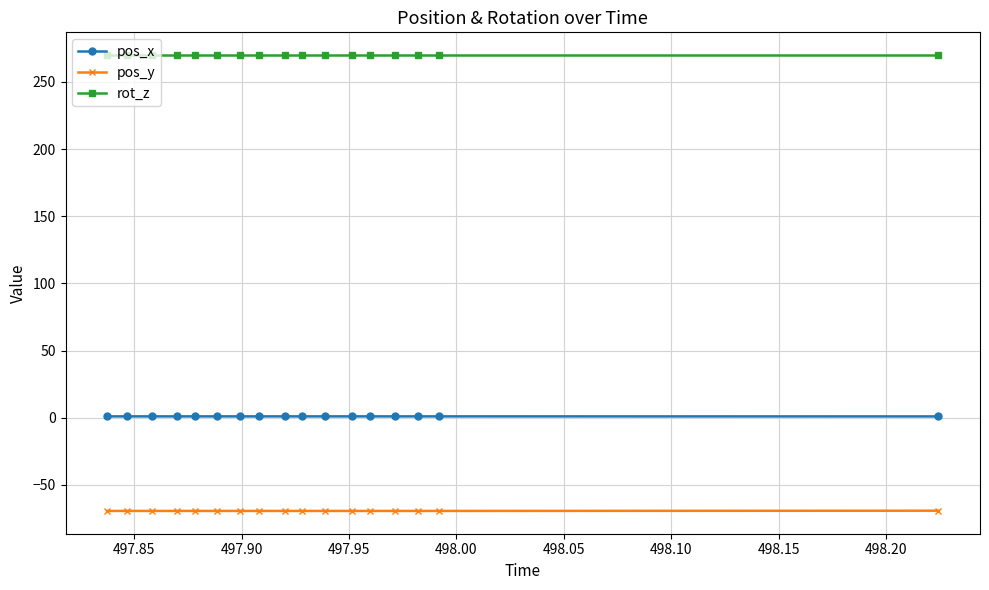

What are all the series names shown in the legend?

pos_x, pos_y, rot_z